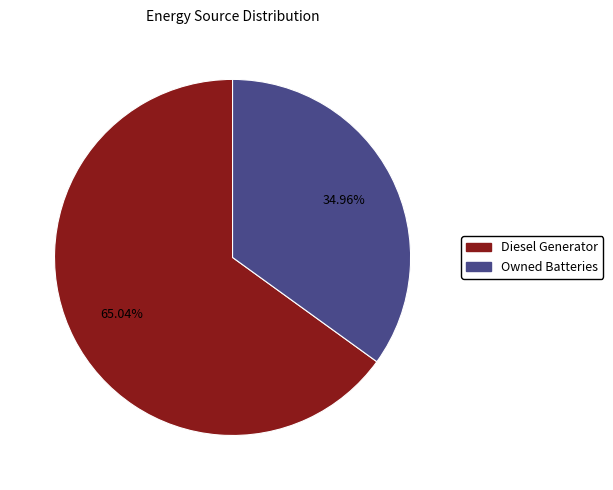

Does any single category account for the majority?

Yes